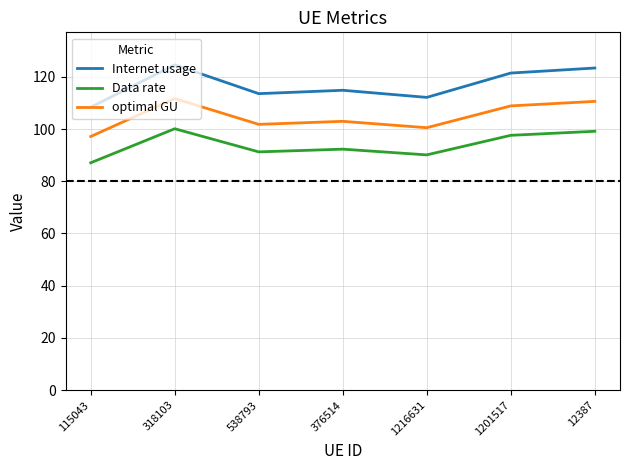

What position from the left is 318103?

2